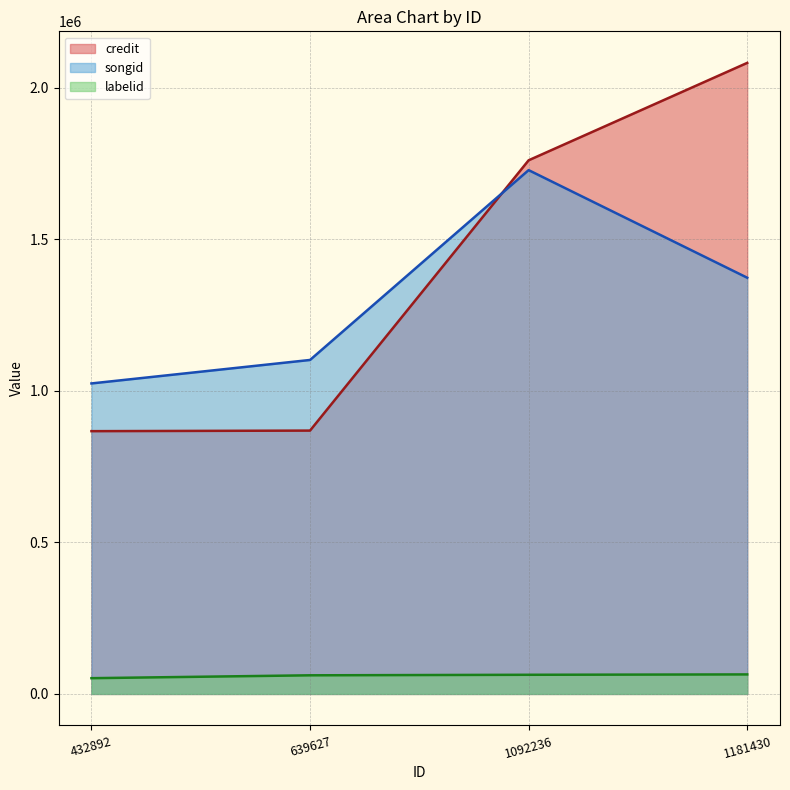

What is the difference between the credit values at 432892 and 1092236?

893797